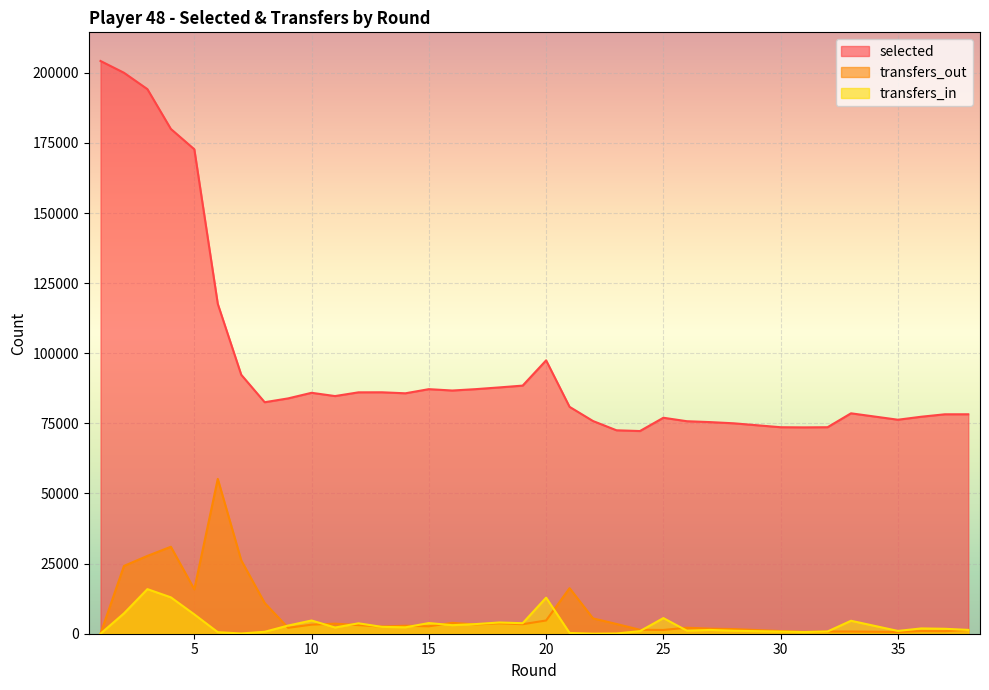

Where is the first local minimum for selected?

8